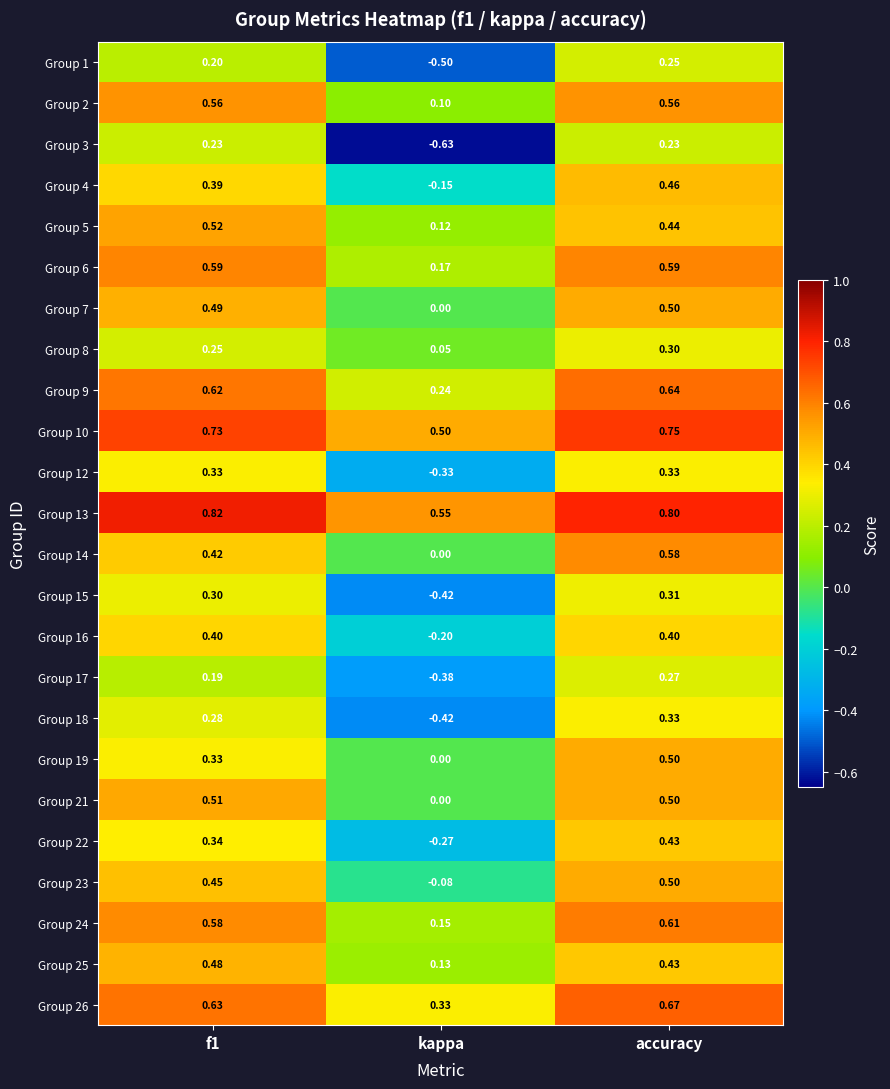

At how many categories does at least one series exceed 0?

3